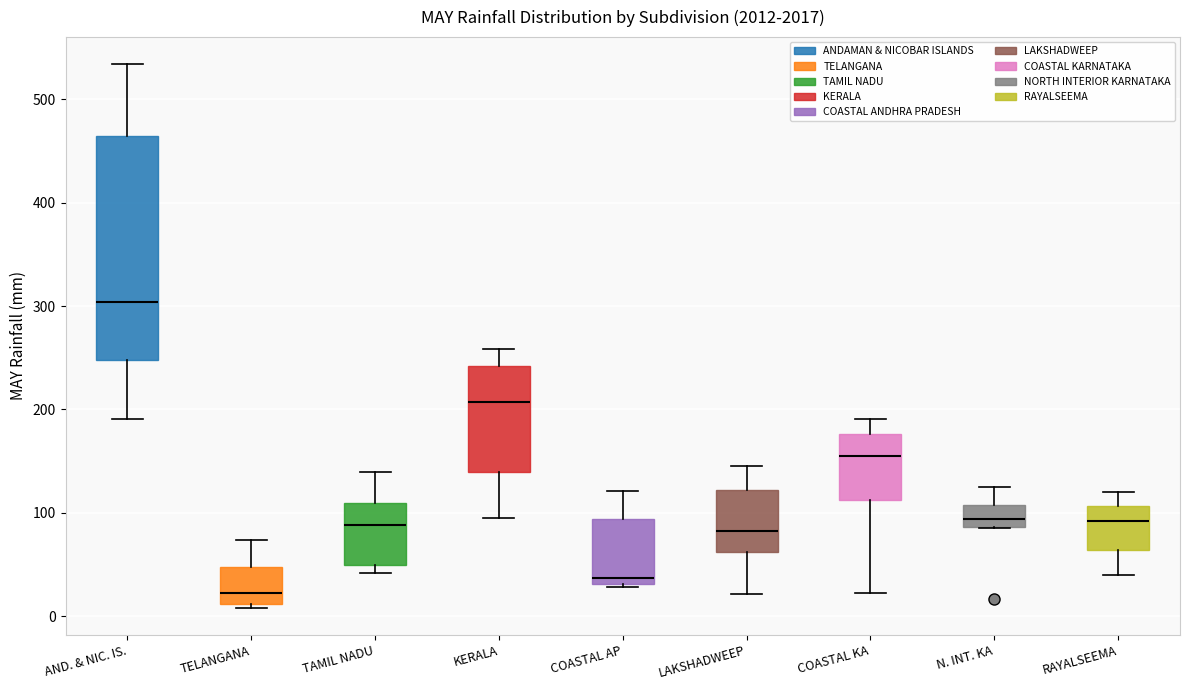

Which box is the tallest, from its lower edge to its upper edge?

AND. & NIC. IS.